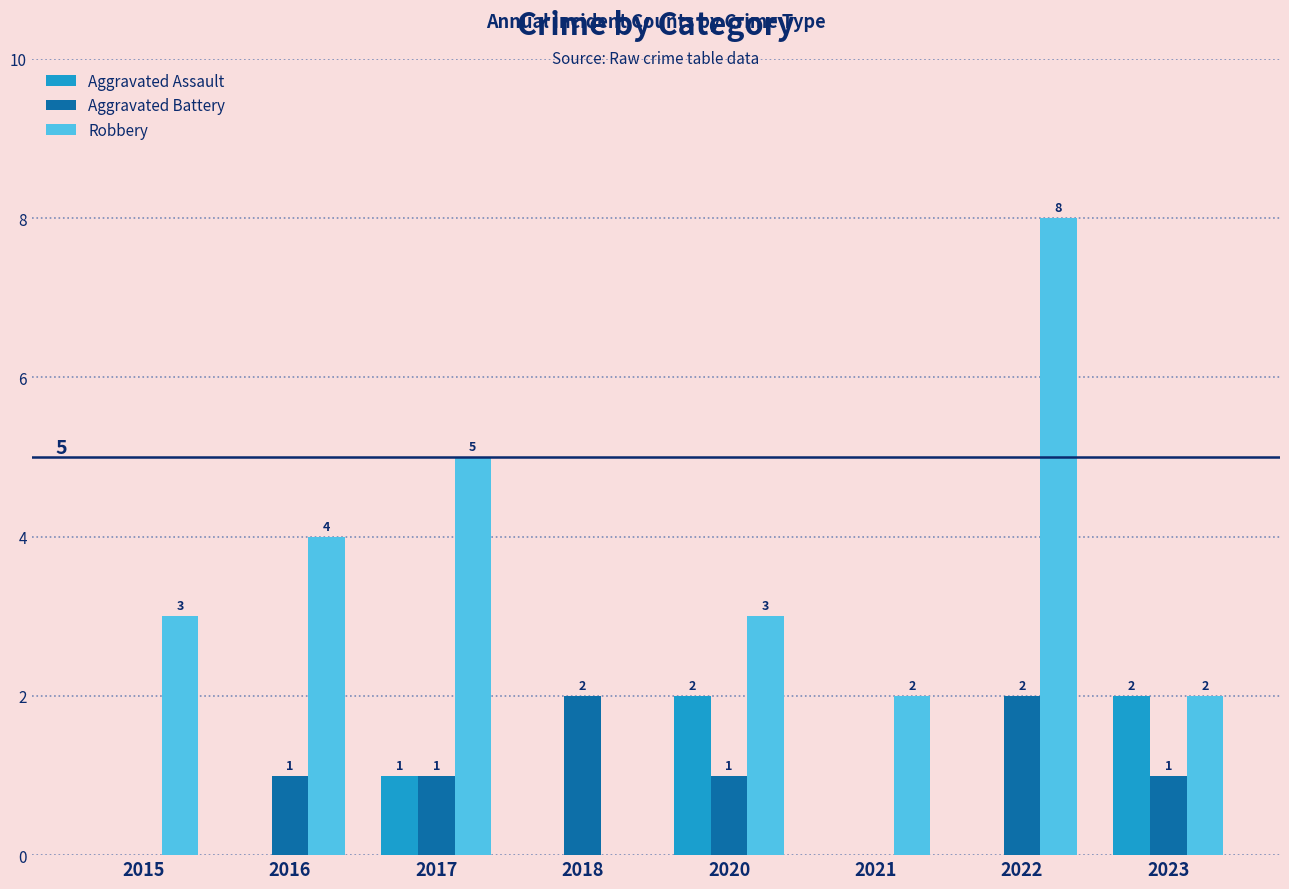

What is the sum of all Aggravated Assault values?

5